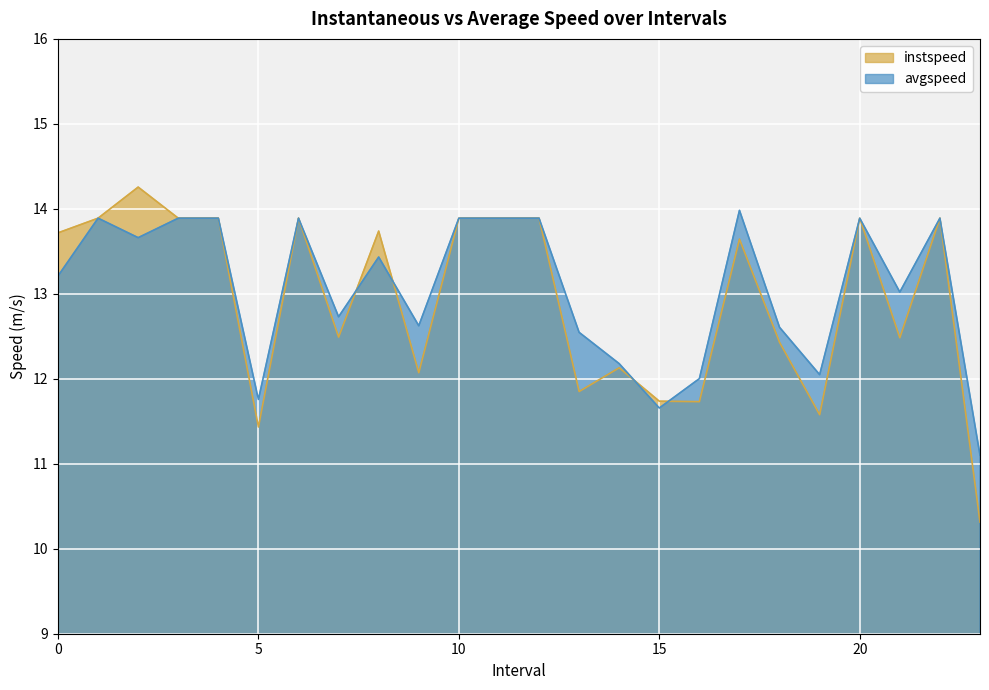

What is the label of the 13th point from the right?

11.0